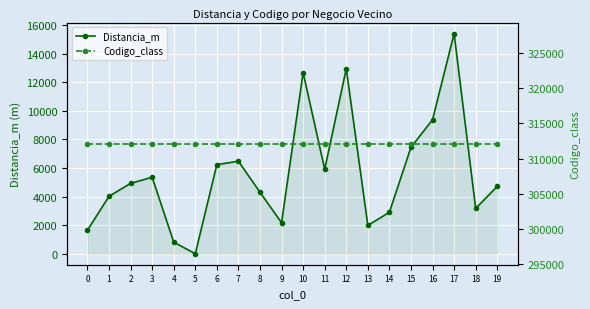

Is it true that Codigo_class equals 426429.6 at 14?

False